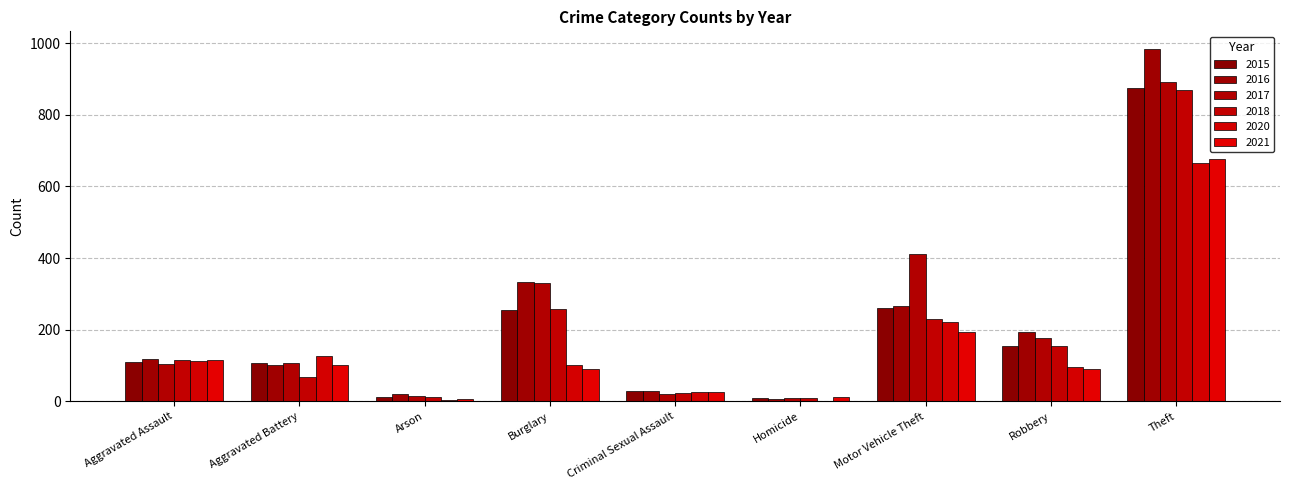

What is the total value across all series at Burglary?

1363